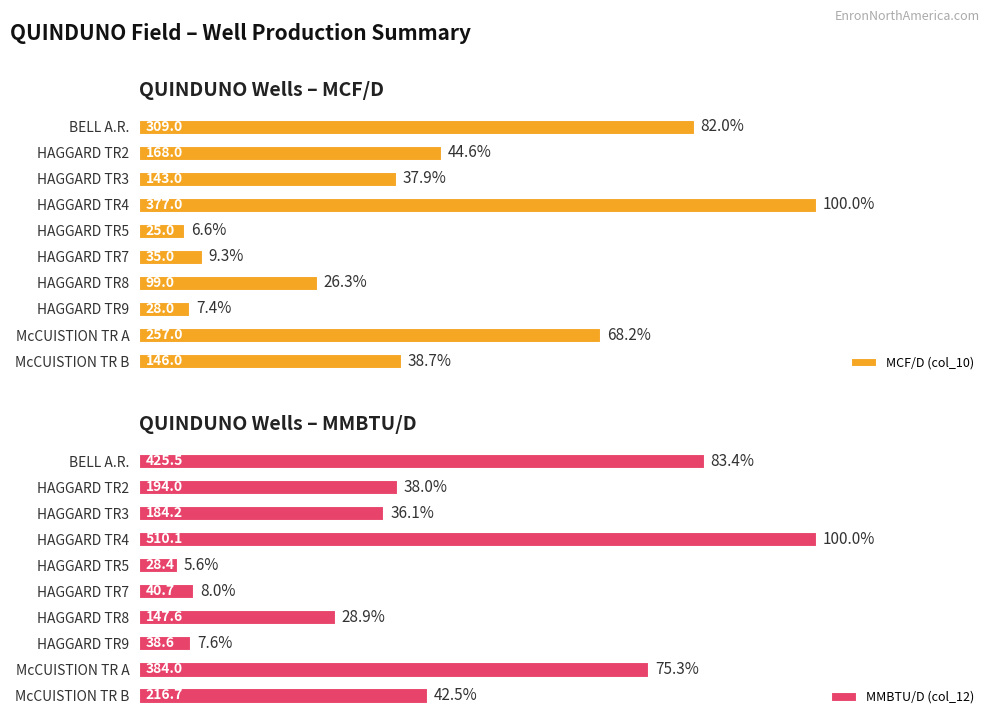

How many data points in MMBTU/D (col_12) are less than 194?

5